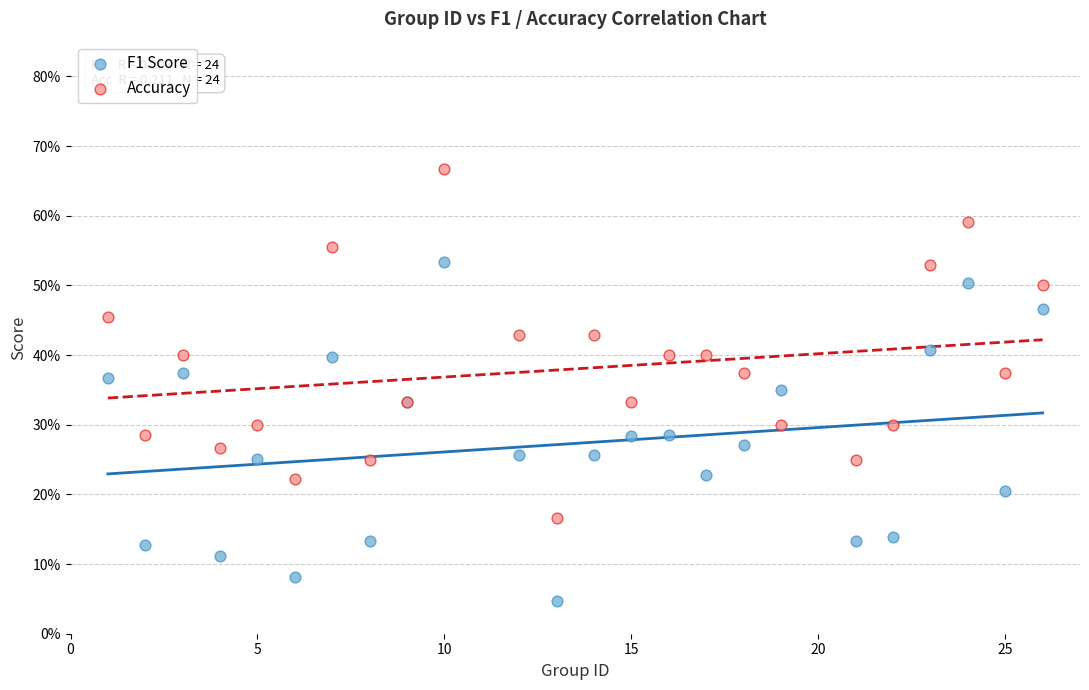

What are all the series names shown in the legend?

F1 Score, Accuracy